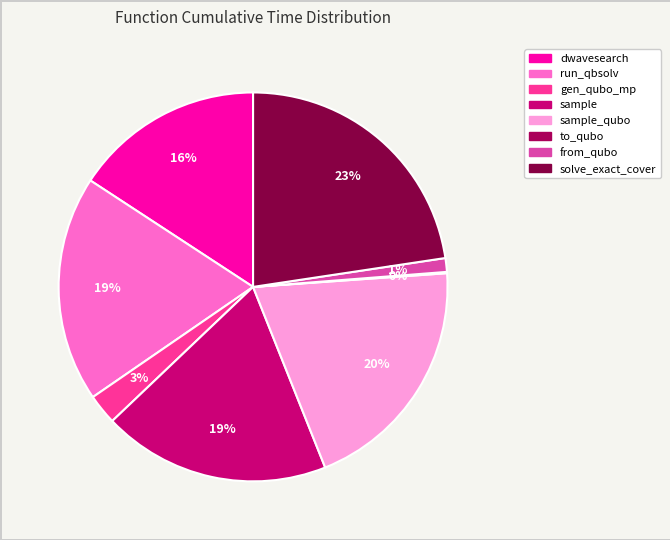

To the nearest percent, what is the average slice percentage?

12%